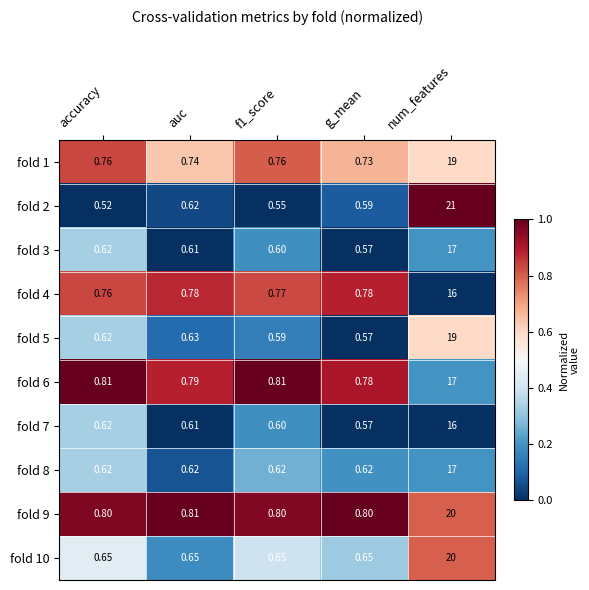

Is the value of fold 2 at f1_score greater than the value of fold 4 at g_mean?

No